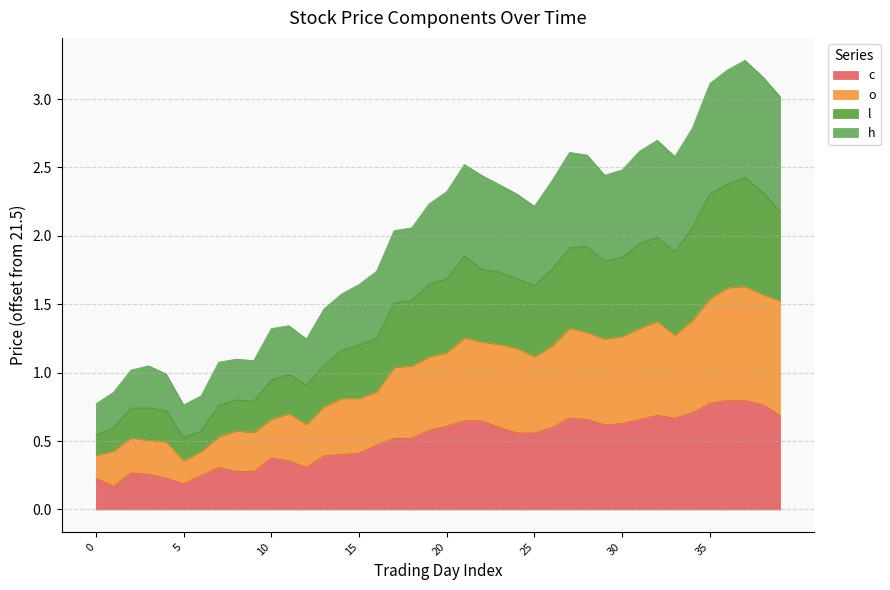

Where is c nearest to the value 0?

1